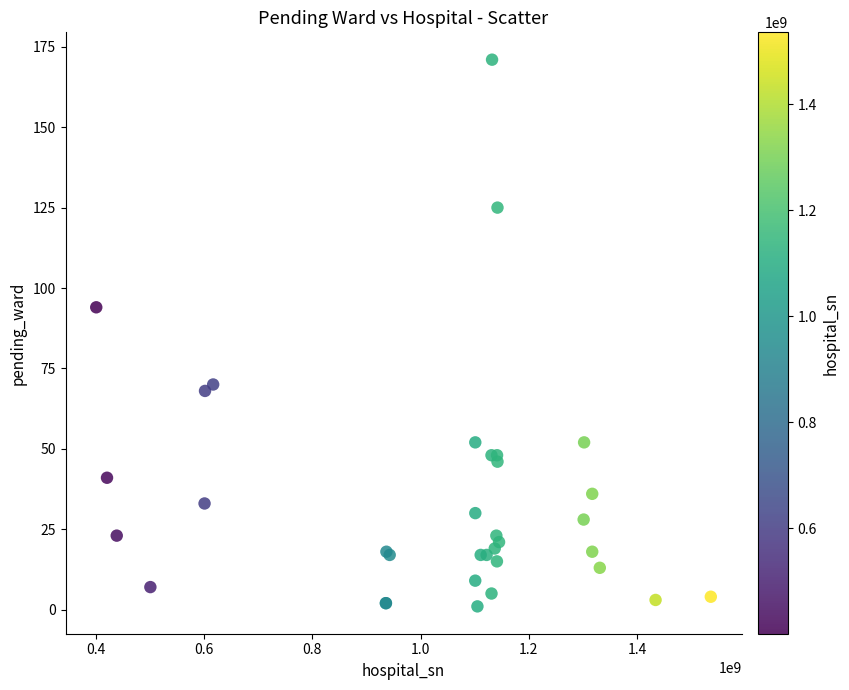

What Y value in the scatter plot is closest to 86?

94